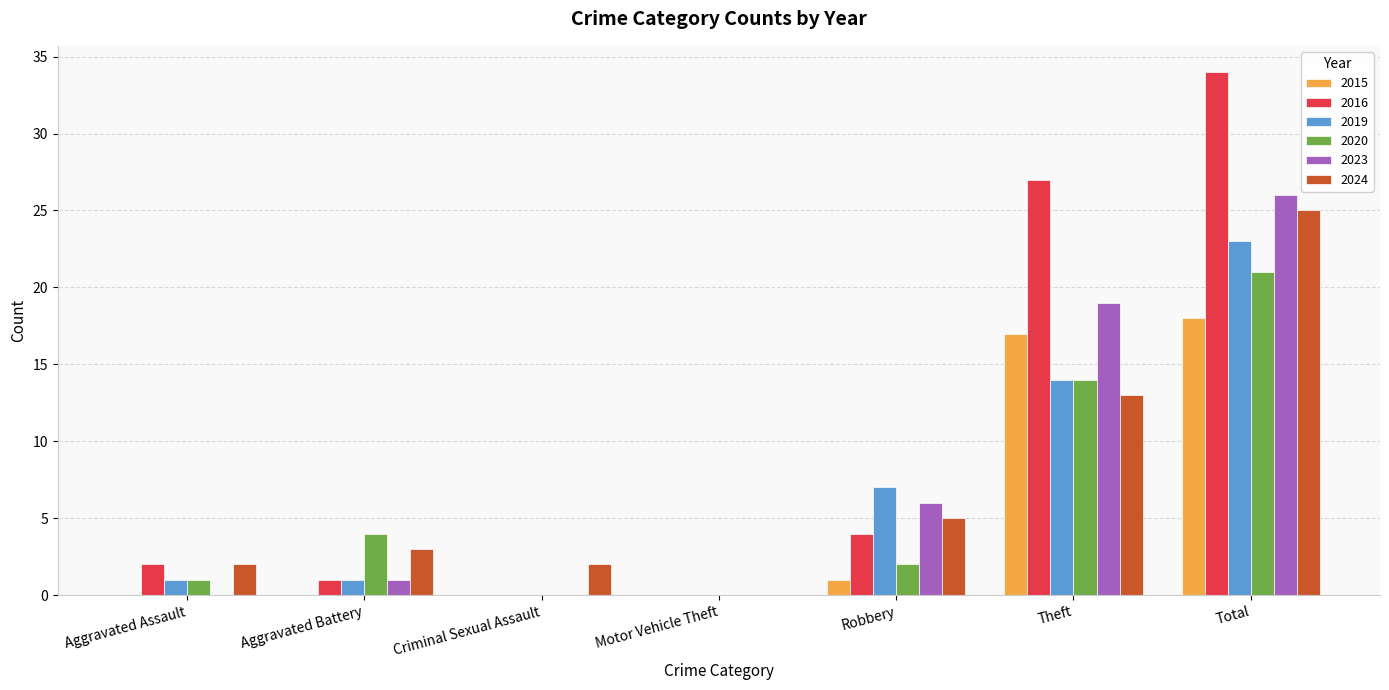

Reading left to right, extract all data points from this chart.

2015: Aggravated Assault=0	Aggravated Battery=0	Criminal Sexual Assault=0	Motor Vehicle Theft=0	Robbery=1	Theft=17	Total=18
2016: Aggravated Assault=2	Aggravated Battery=1	Criminal Sexual Assault=0	Motor Vehicle Theft=0	Robbery=4	Theft=27	Total=34
2019: Aggravated Assault=1	Aggravated Battery=1	Criminal Sexual Assault=0	Motor Vehicle Theft=0	Robbery=7	Theft=14	Total=23
2020: Aggravated Assault=1	Aggravated Battery=4	Criminal Sexual Assault=0	Motor Vehicle Theft=0	Robbery=2	Theft=14	Total=21
2023: Aggravated Assault=0	Aggravated Battery=1	Criminal Sexual Assault=0	Motor Vehicle Theft=0	Robbery=6	Theft=19	Total=26
2024: Aggravated Assault=2	Aggravated Battery=3	Criminal Sexual Assault=2	Motor Vehicle Theft=0	Robbery=5	Theft=13	Total=25